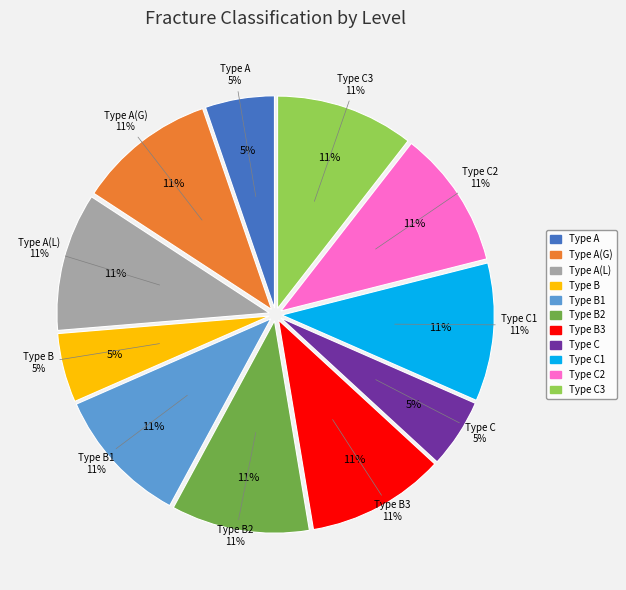

Combined, what portion of the pie is Type C3 and Type A?

15.8%